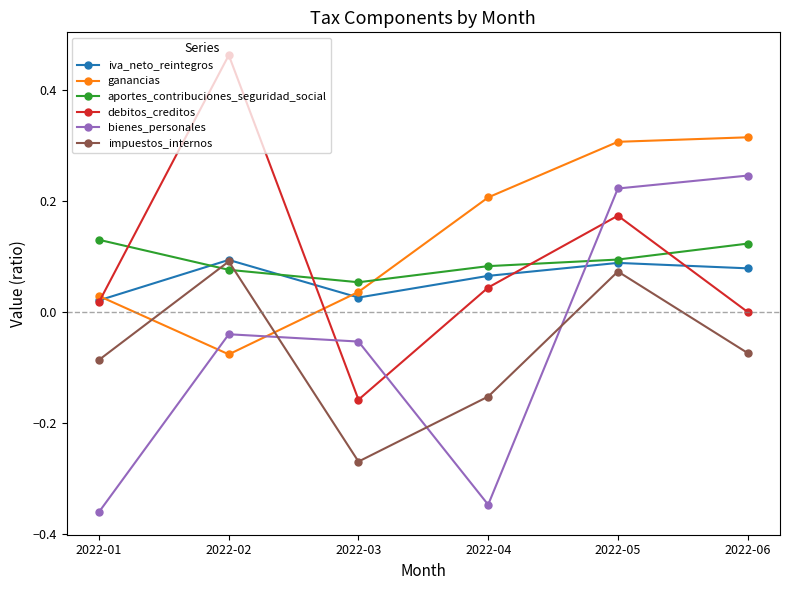

What are all the series names shown in the legend?

iva_neto_reintegros, ganancias, aportes_contribuciones_seguridad_social, debitos_creditos, bienes_personales, impuestos_internos